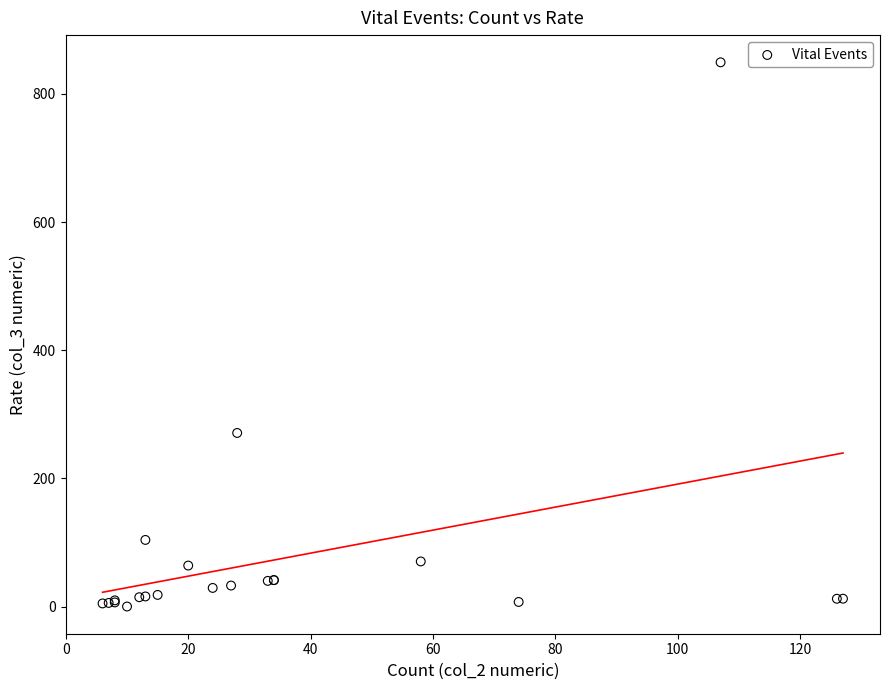

What Y value in the scatter plot is closest to 424?

270.9